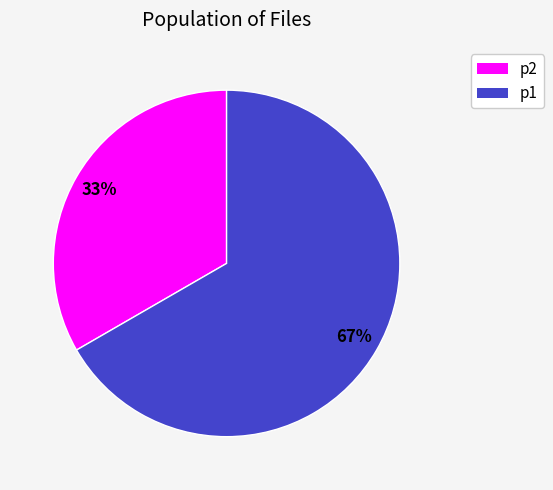

Is it true that p1 is 73% of the pie?

False